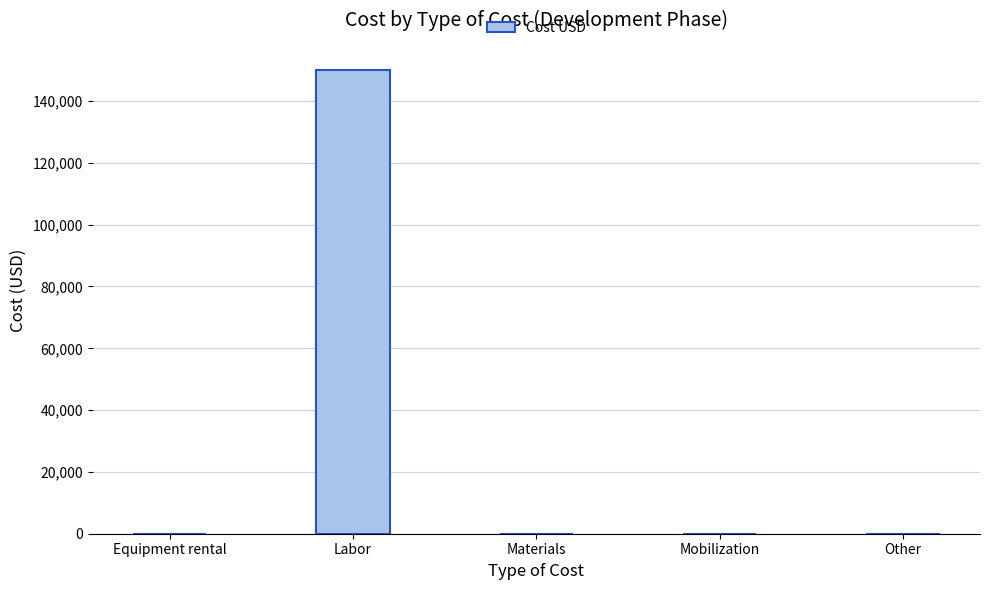

What is the sum of all values?

150000